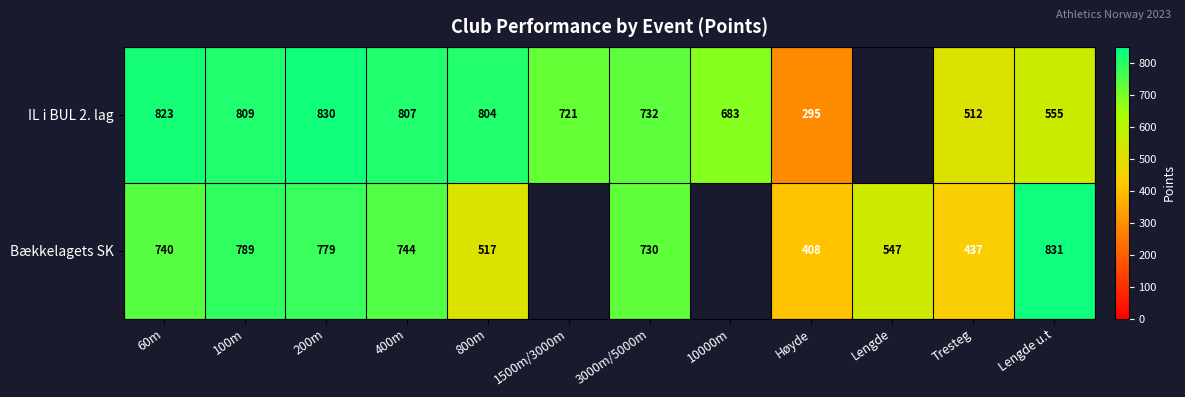

What is the difference between the highest and lowest values at 800m?

287